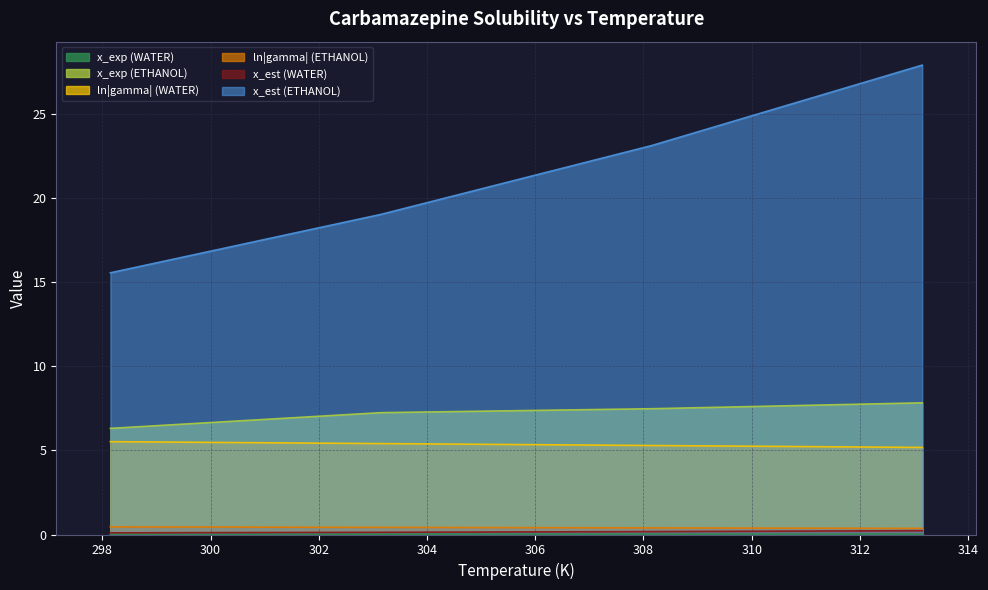

Rank the series at 303.15 from highest to lowest value.

x_est (ETHANOL), x_exp (ETHANOL), ln|gamma| (WATER), ln|gamma| (ETHANOL), x_est (WATER), x_exp (WATER)